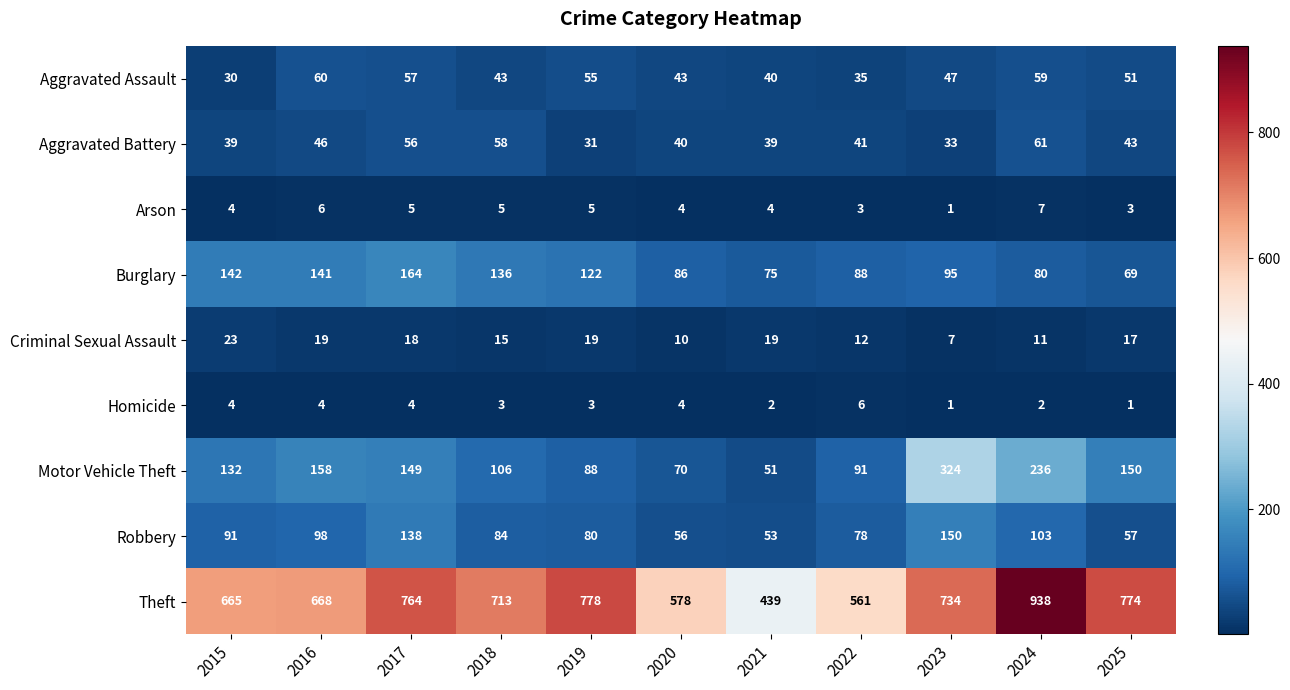

List the series in order of their peak value, lowest first.

Homicide, Arson, Criminal Sexual Assault, Aggravated Assault, Aggravated Battery, Robbery, Burglary, Motor Vehicle Theft, Theft